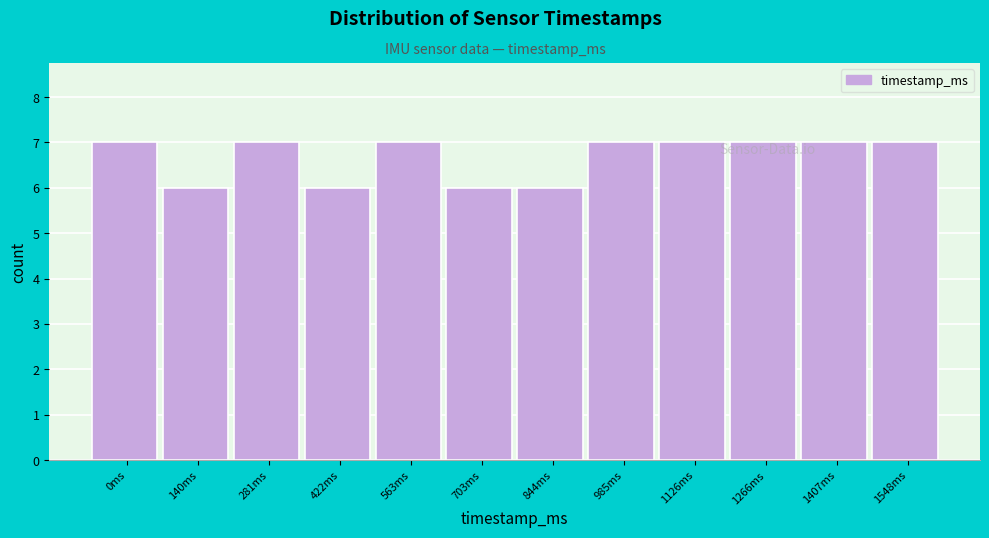

Reading left to right, transcribe all the data shown in this chart.

0ms=7	140ms=6	281ms=7	422ms=6	563ms=7	703ms=6	844ms=6	985ms=7	1126ms=7	1266ms=7	1407ms=7	1548ms=7